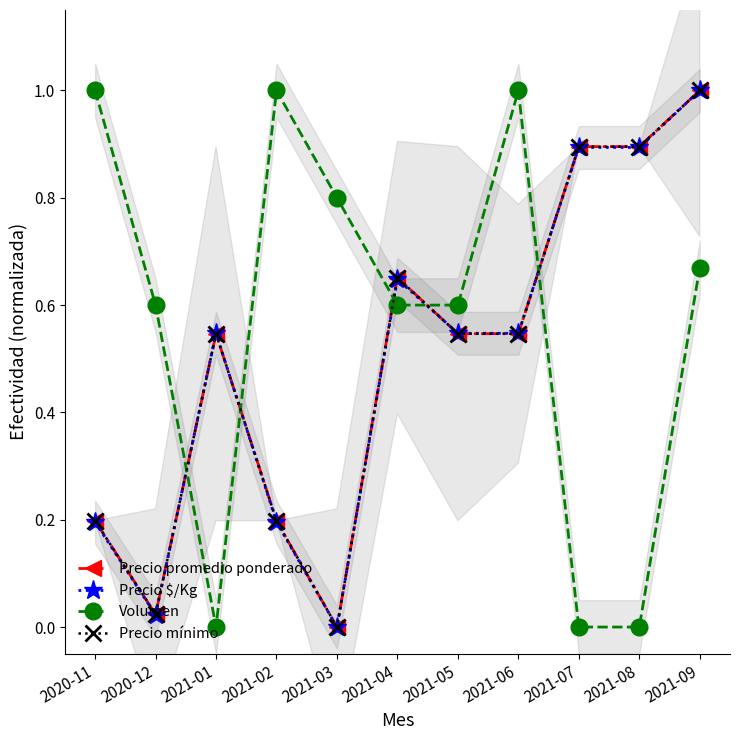

At which label does Precio mínimo reach its minimum?

2021-03